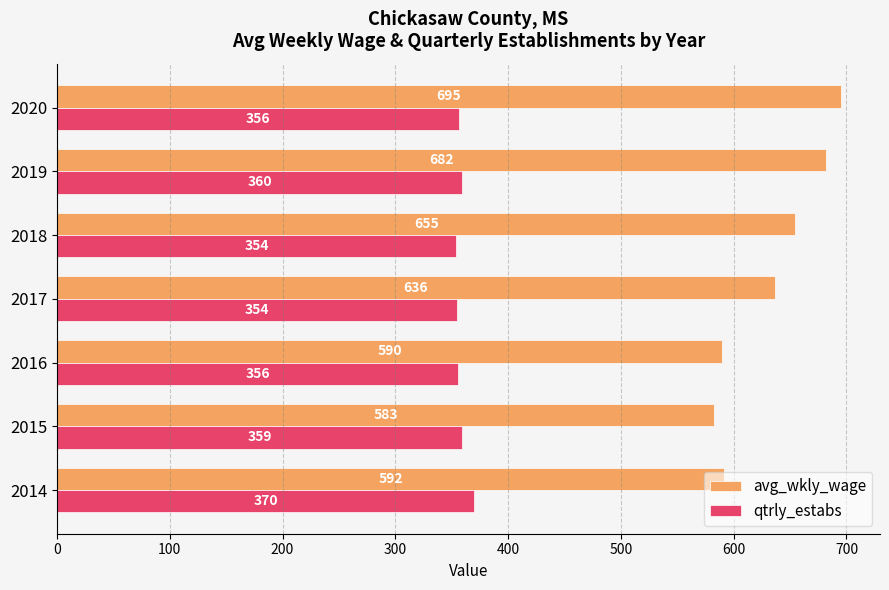

Where is qtrly_estabs nearest to the value 362?

2019